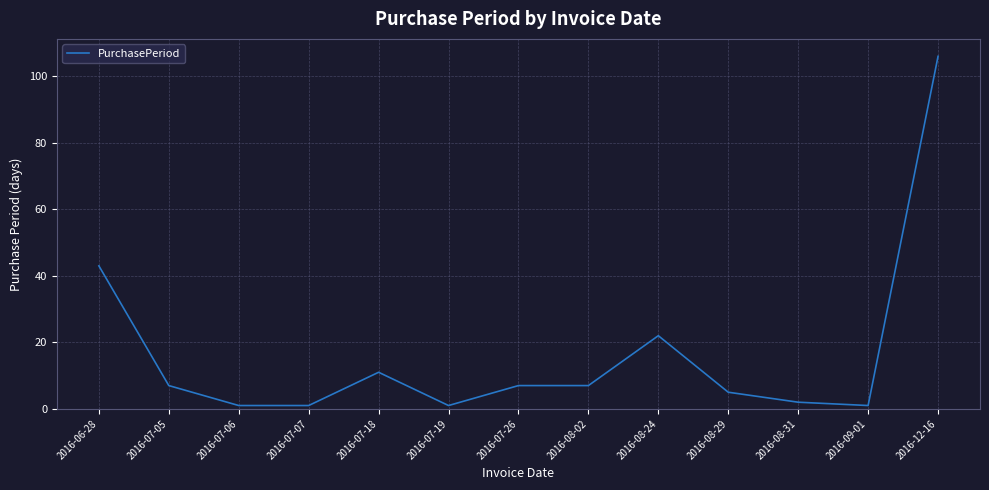

What is the smallest value displayed?

1